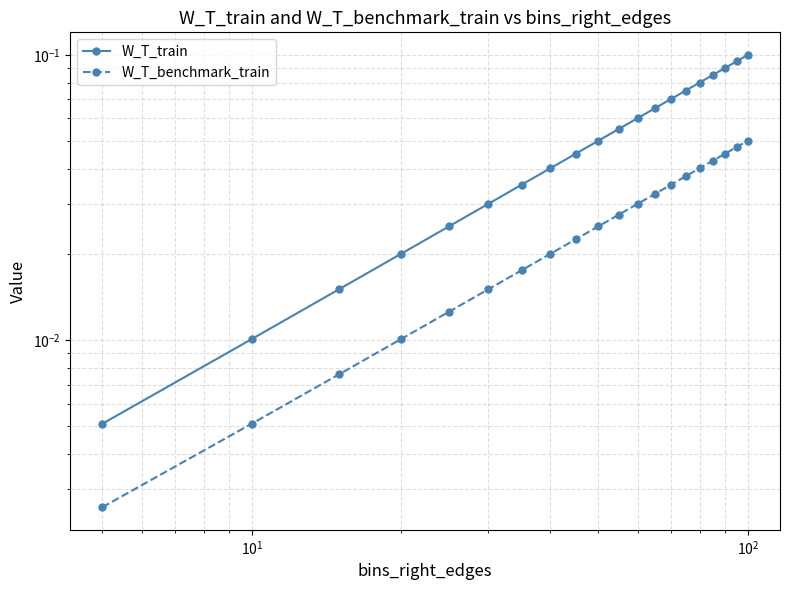

What is the value of the W_T_train point at the 10th from the left?

0.1